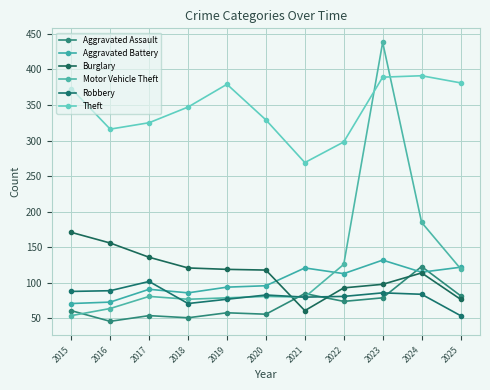

True or false: Motor Vehicle Theft has a value of 126 at 2022.

True